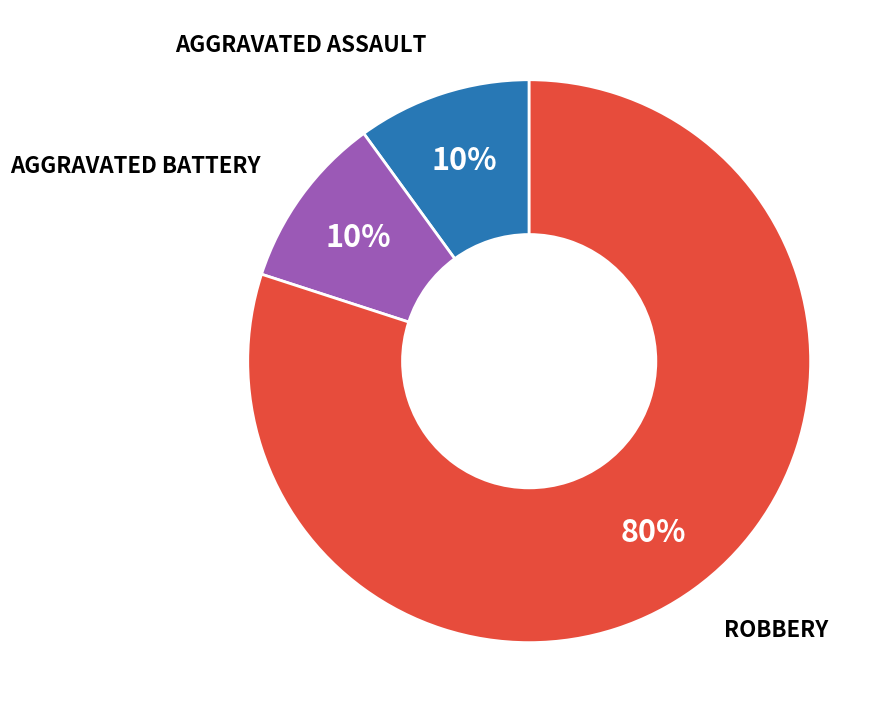

Is there a majority slice in this chart?

Yes